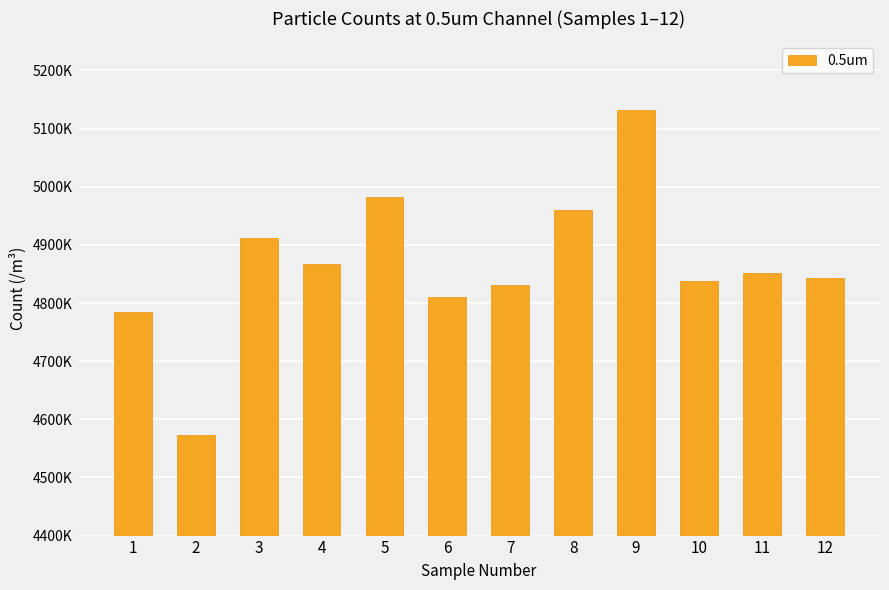

List the labels in order of value, smallest first.

2, 1, 6, 7, 10, 12, 11, 4, 3, 8, 5, 9